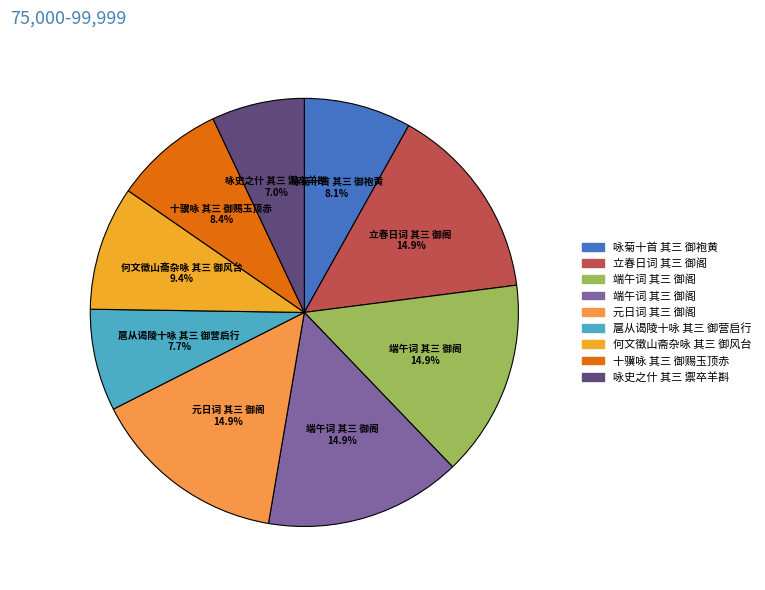

Which category has the biggest portion of the pie?

端午词 其三 御阁